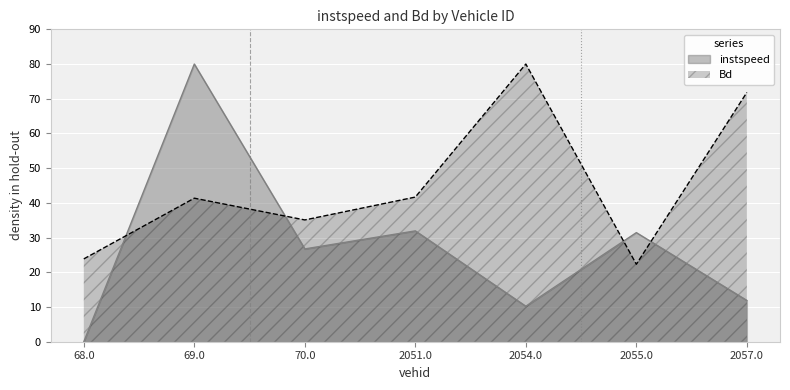

How many lines are shown in the chart?

2